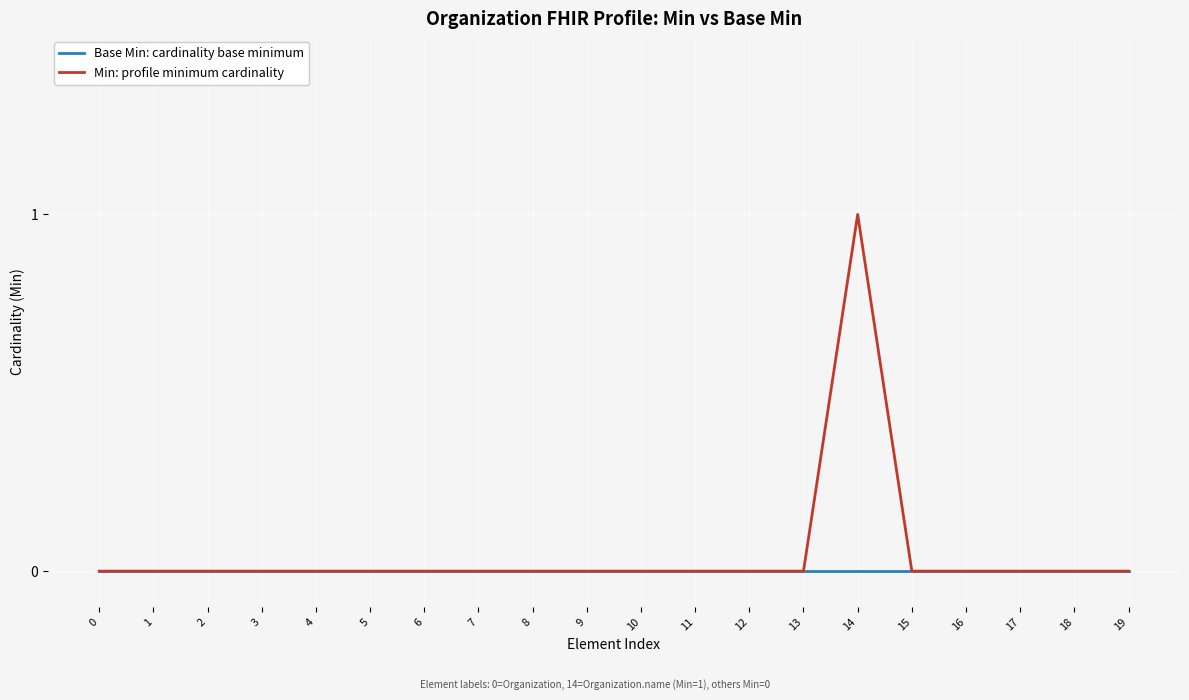

Rank the series by their maximum value, from highest to lowest.

Min: profile minimum cardinality, Base Min: cardinality base minimum